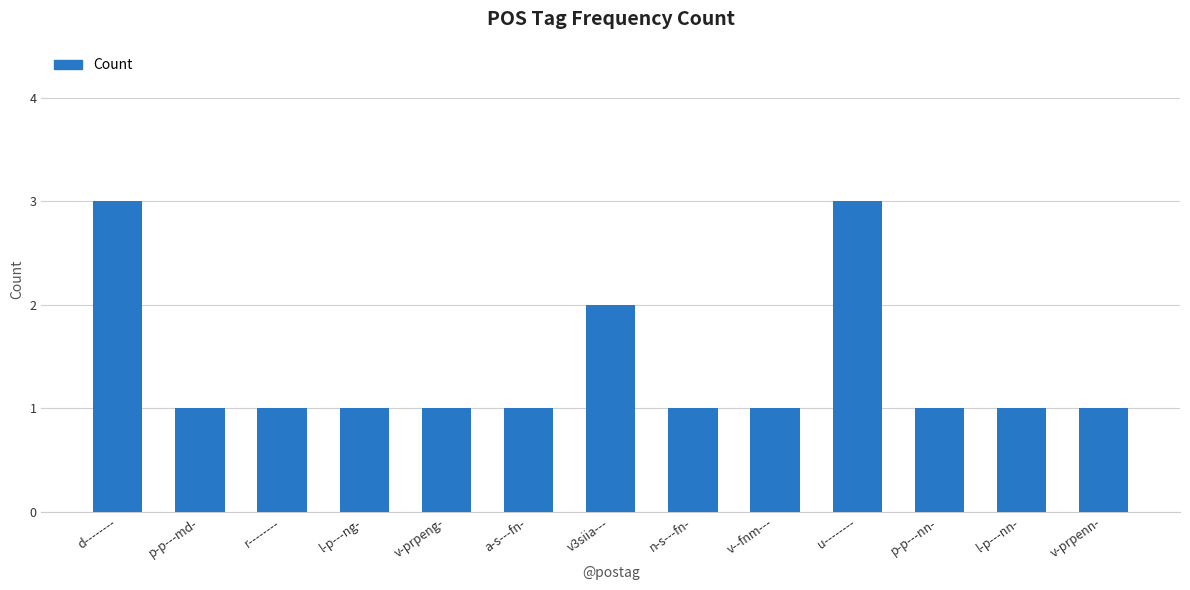

What is the label of the 13th bar from the left?

v-prpenn-